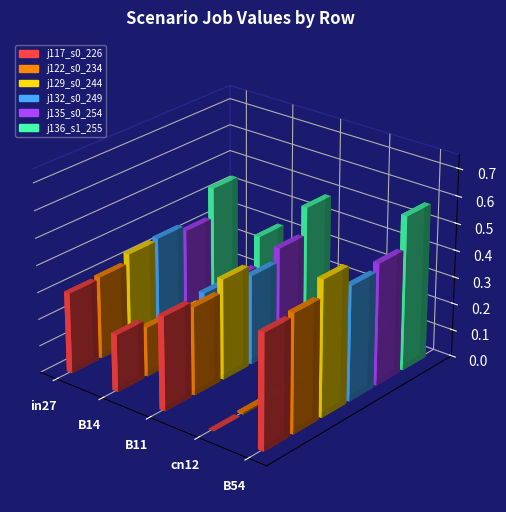

Read the job122_scenario0_234 value at B54.

0.4